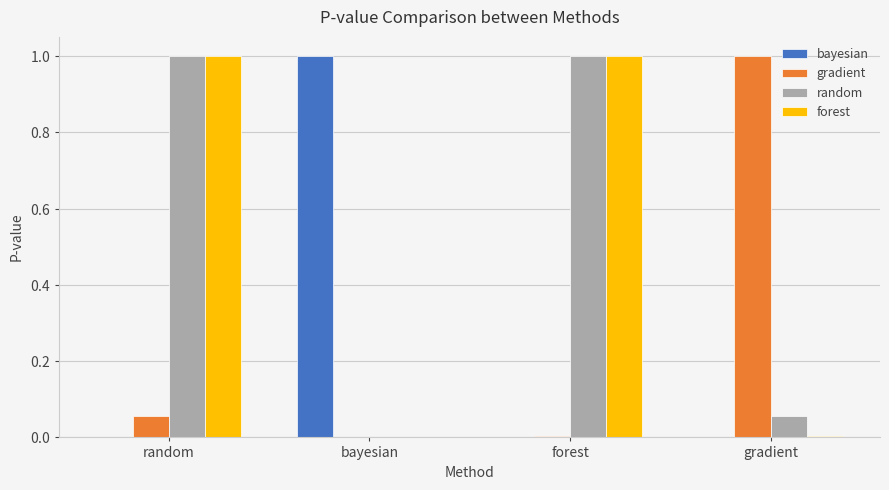

Are the bars grouped side by side (vs. stacked)?

Yes